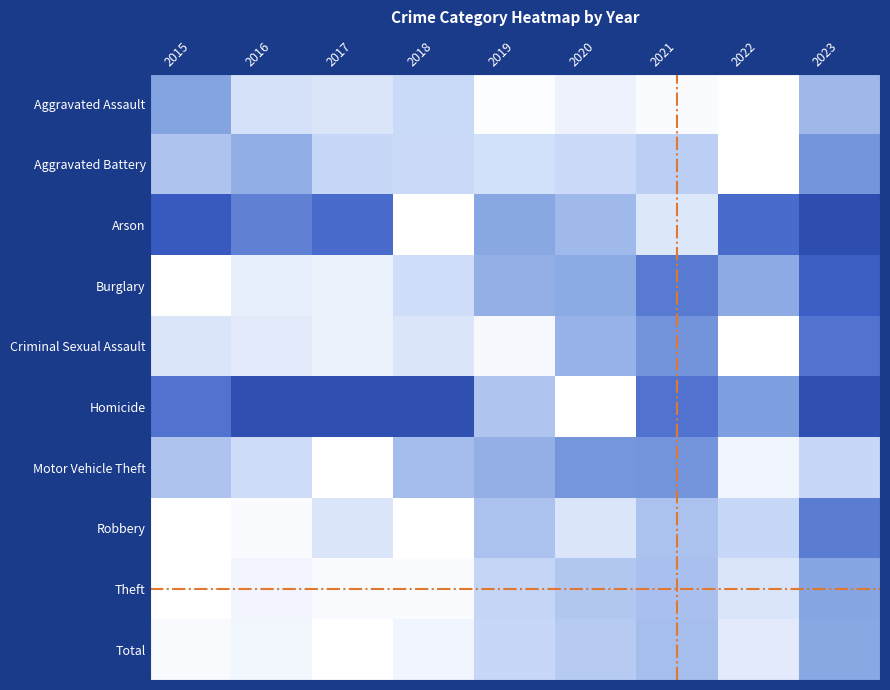

Reading left to right, what are all the values shown in this chart?

Aggravated Assault: 2015=0.5	2016=0.8	2017=0.8	2018=0.8	2019=1.0	2020=0.9	2021=1.0	2022=1.0	2023=0.6
Aggravated Battery: 2015=0.7	2016=0.6	2017=0.7	2018=0.8	2019=0.8	2020=0.8	2021=0.7	2022=1.0	2023=0.5
Arson: 2015=0.2	2016=0.4	2017=0.3	2018=1.0	2019=0.5	2020=0.6	2021=0.8	2022=0.3	2023=0.2
Burglary: 2015=1.0	2016=0.9	2017=0.9	2018=0.8	2019=0.6	2020=0.5	2021=0.4	2022=0.5	2023=0.3
Criminal Sexual Assault: 2015=0.8	2016=0.9	2017=0.9	2018=0.8	2019=1.0	2020=0.6	2021=0.5	2022=1.0	2023=0.3
Homicide: 2015=0.3	2016=0.2	2017=0.2	2018=0.2	2019=0.7	2020=1.0	2021=0.3	2022=0.5	2023=0.2
Motor Vehicle Theft: 2015=0.7	2016=0.8	2017=1.0	2018=0.6	2019=0.6	2020=0.5	2021=0.5	2022=0.9	2023=0.7
Robbery: 2015=1.0	2016=1.0	2017=0.8	2018=1.0	2019=0.7	2020=0.8	2021=0.7	2022=0.7	2023=0.4
Theft: 2015=1.0	2016=0.9	2017=1.0	2018=1.0	2019=0.7	2020=0.7	2021=0.6	2022=0.8	2023=0.5
Total: 2015=1.0	2016=0.9	2017=1.0	2018=0.9	2019=0.7	2020=0.7	2021=0.6	2022=0.9	2023=0.5